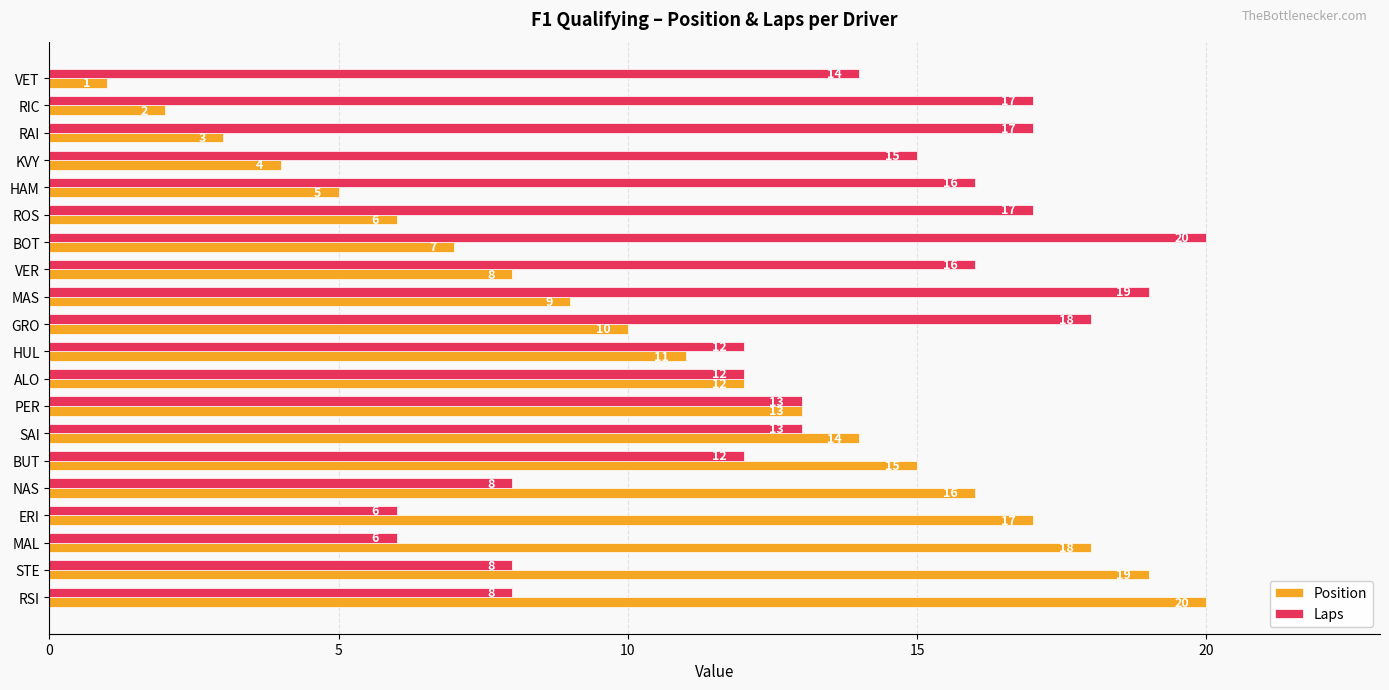

True or false: Laps has a value of 17 at ROS.

True